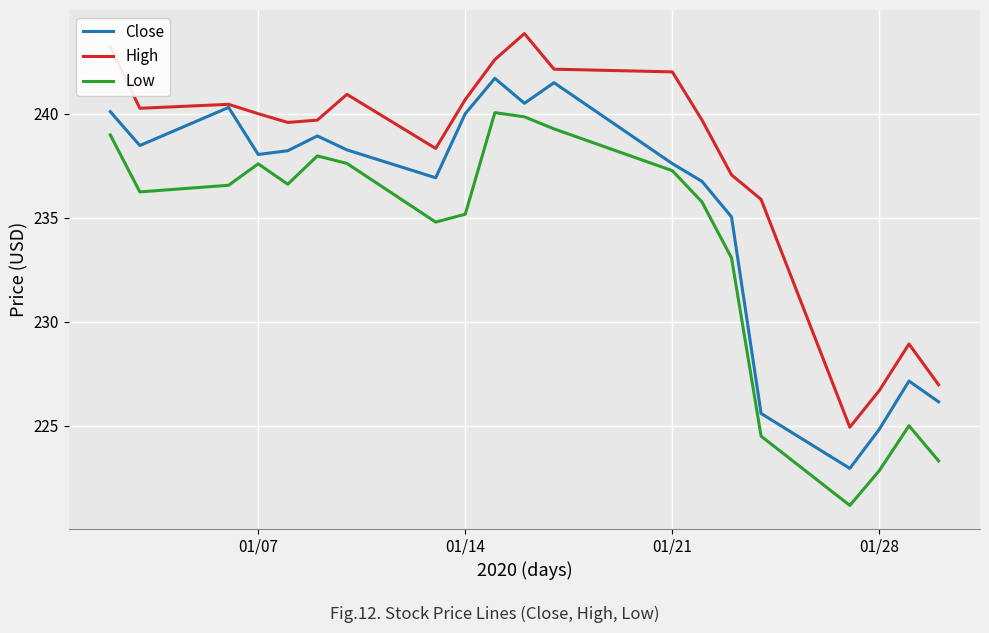

True or false: Low and High intersect in this chart.

False